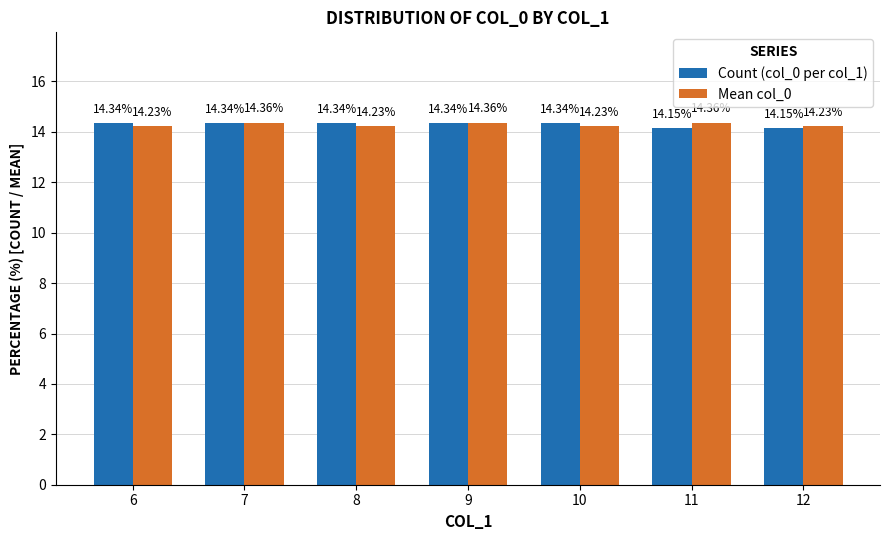

The value of Count (col_0 per col_1) at 8 is 6.0. True or false?

False